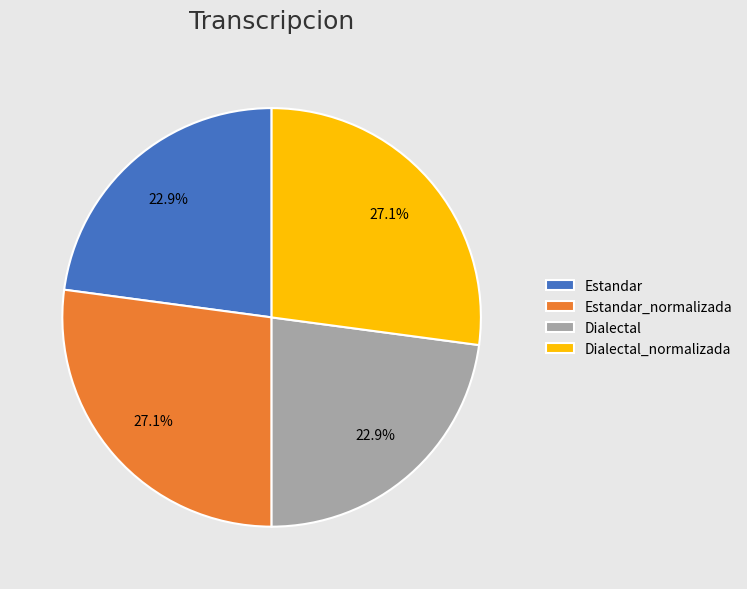

To the nearest percent, what is the difference between the largest and smallest slice percentages?

4%